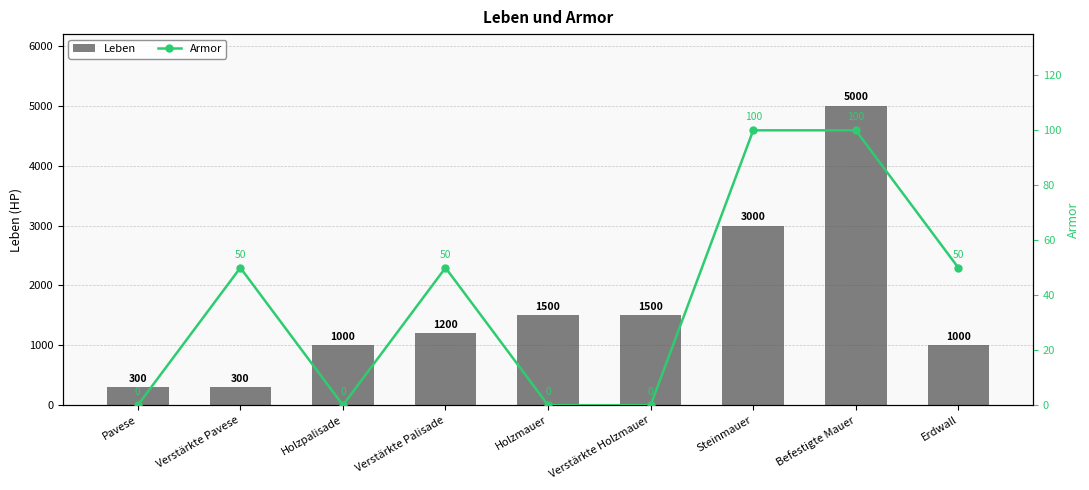

What is the difference between the second highest and second lowest values in the Armor series?

100